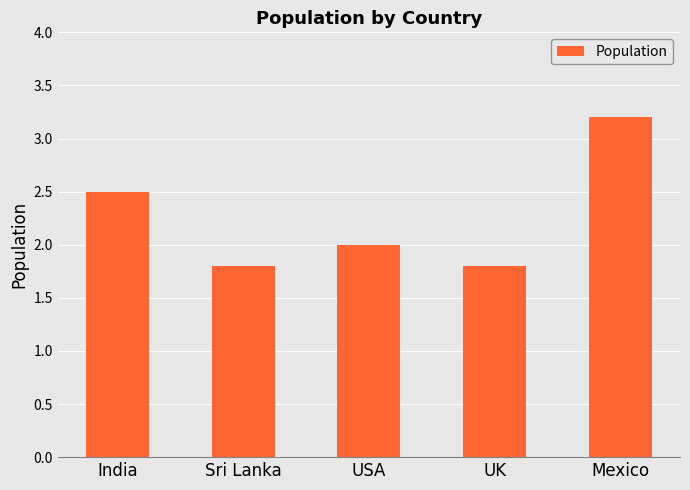

What is the difference between the maximum and second lowest values?

1.4